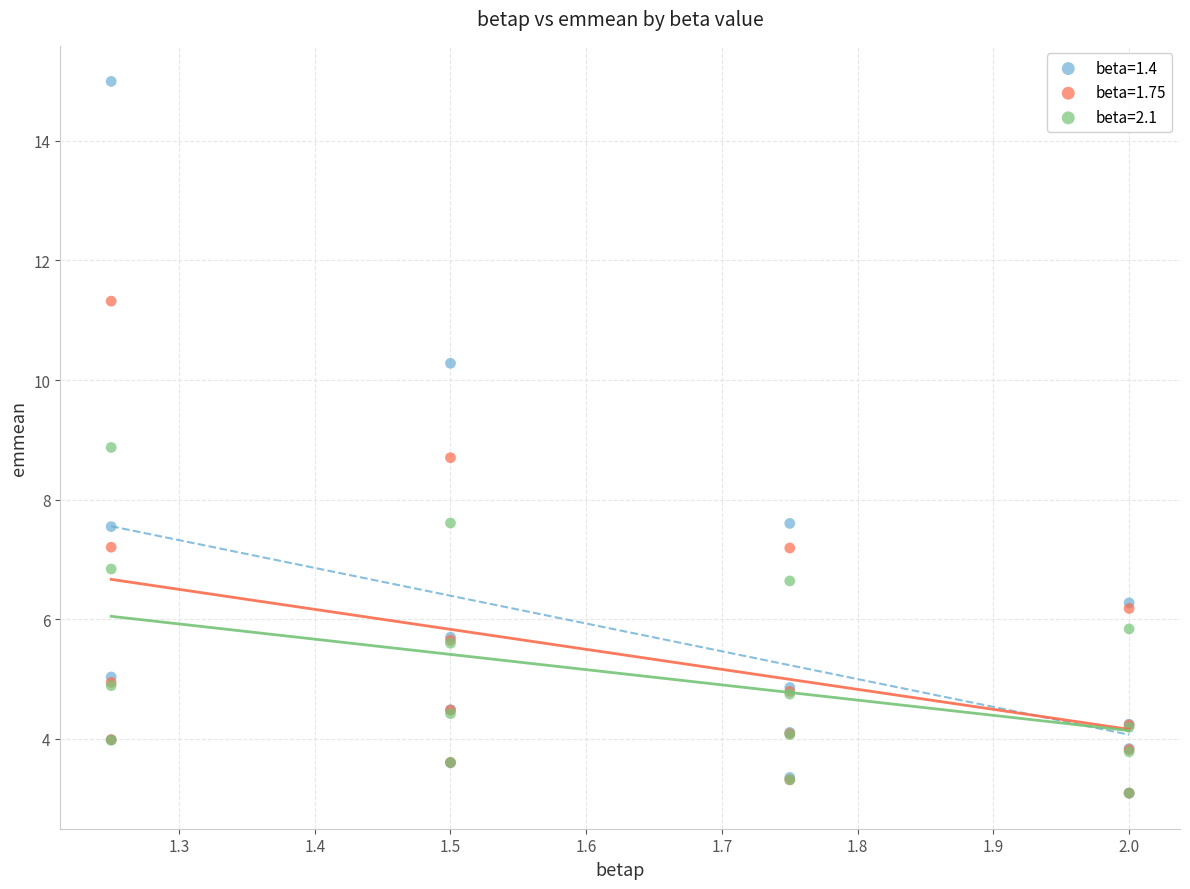

Which series has the widest spread of Y values?

beta=1.4